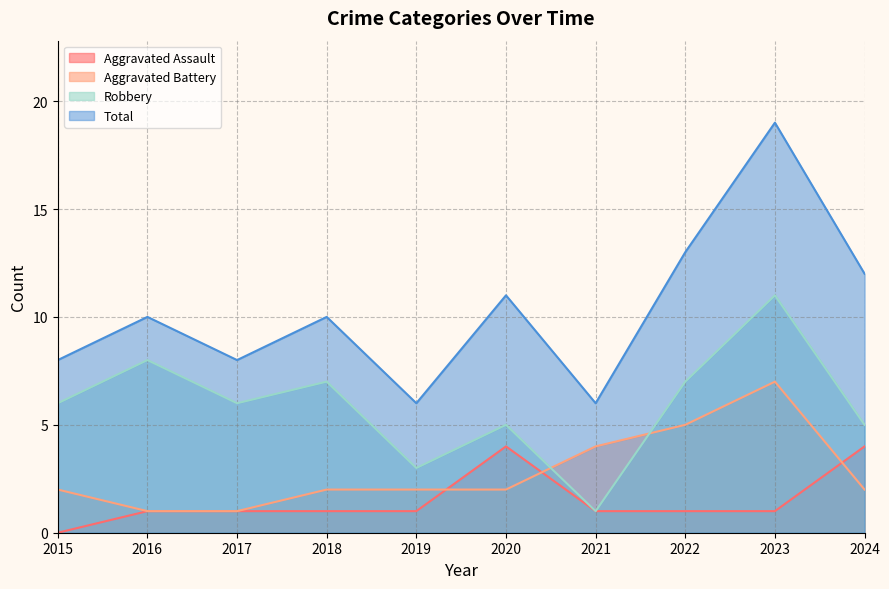

Which series has the largest total across all categories?

Total